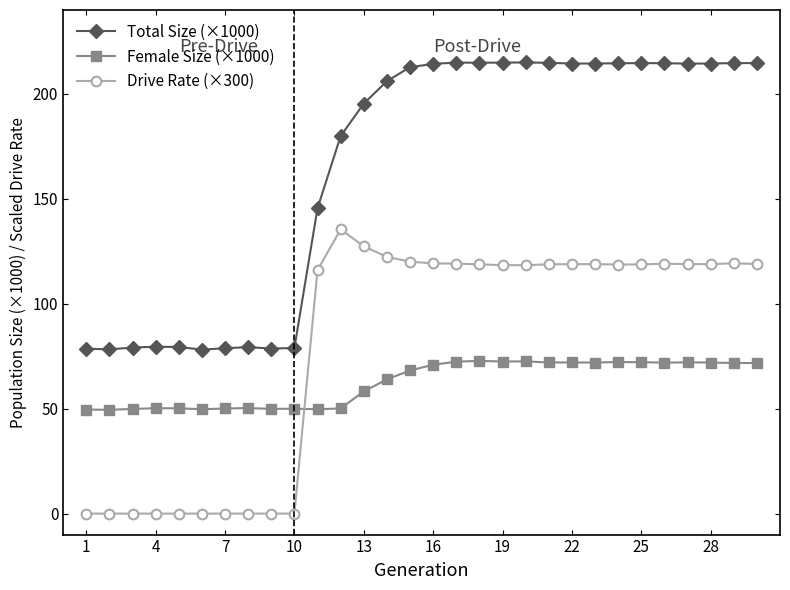

What is the value of the Female Size (×1000) point at the 26th from the left?

71.9